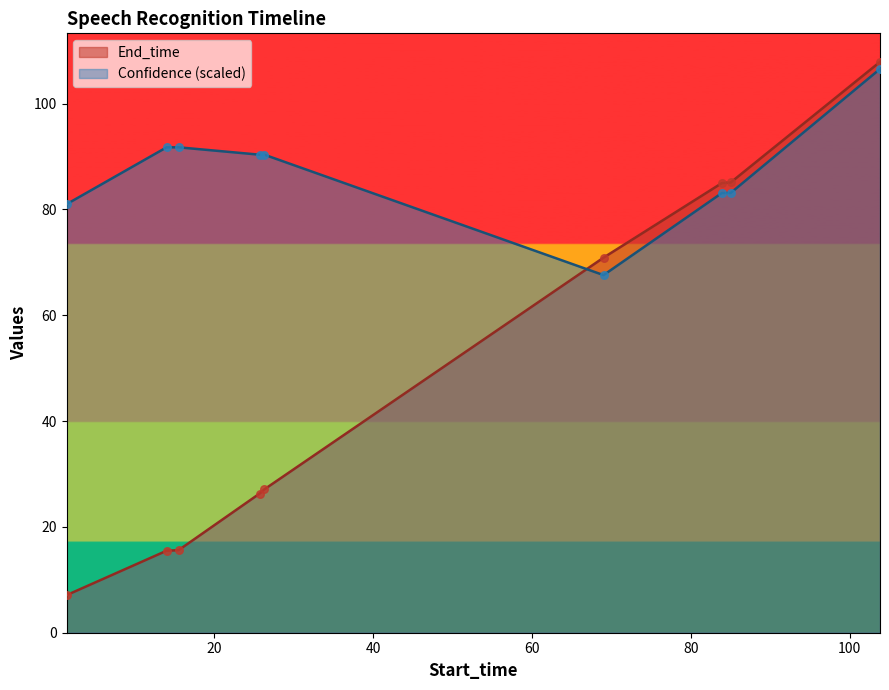

Is the value of Confidence at 25.7 greater than the value of End_time at 14.0?

Yes